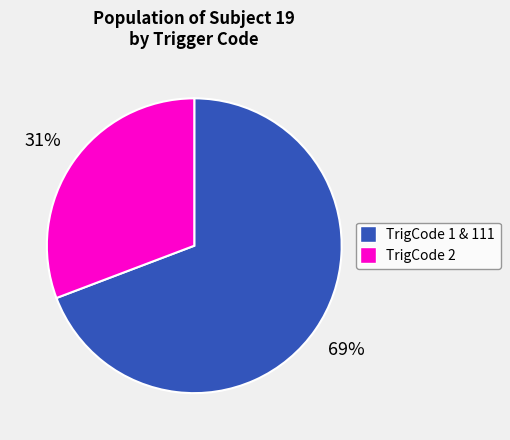

To the nearest percent, what is the average slice percentage?

50%